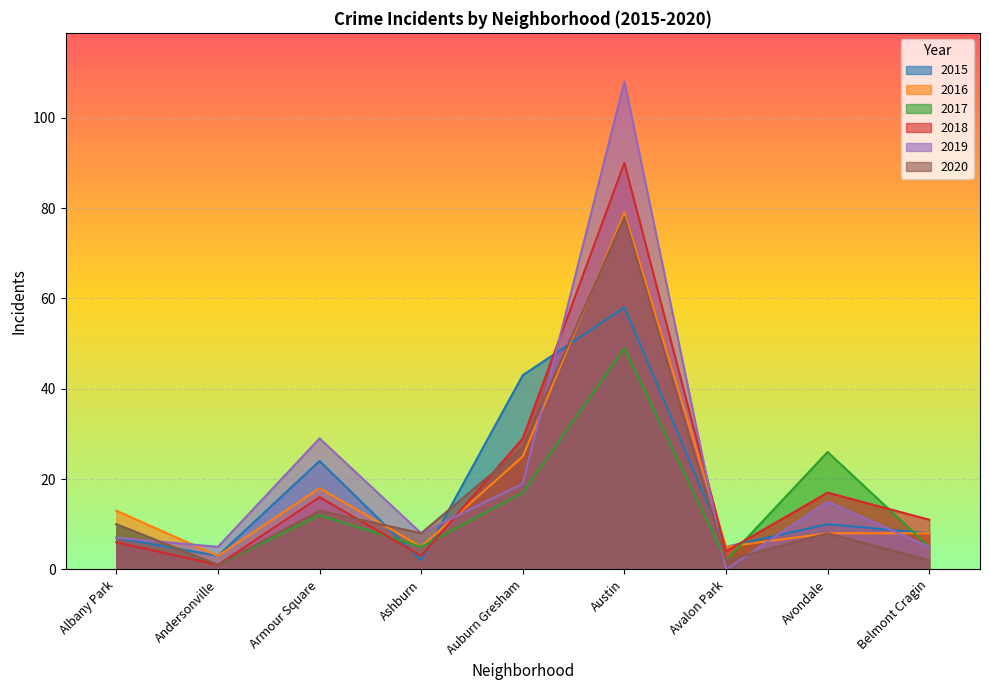

After their last crossing, which series has the higher values: 2016 or 2017?

2016